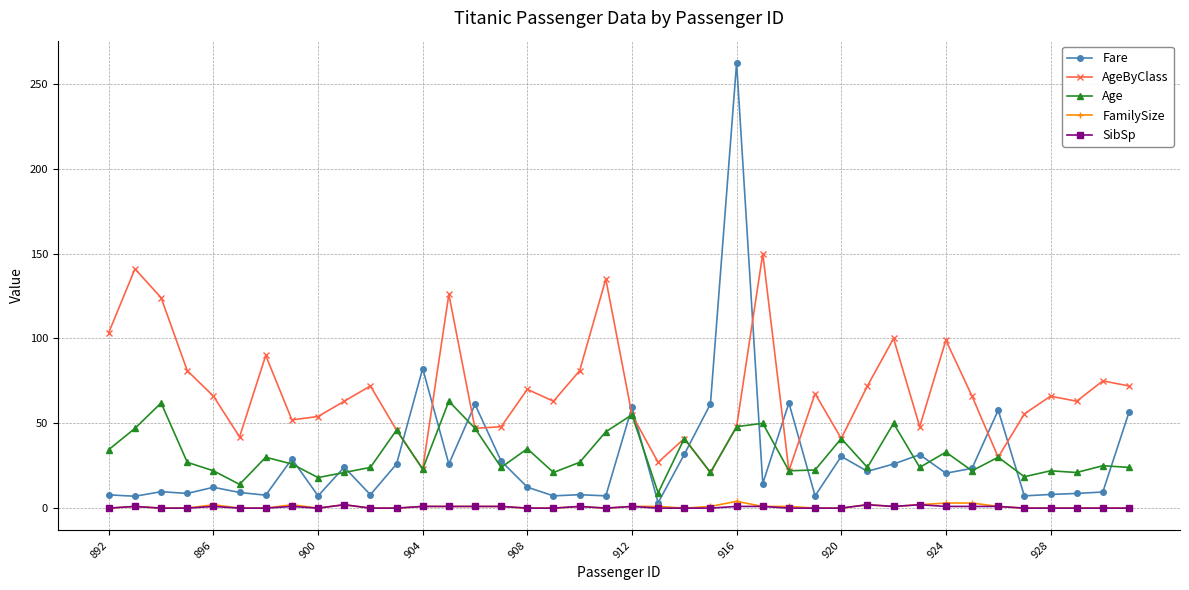

True or false: Age has more than 2 points higher than both neighbors.

True